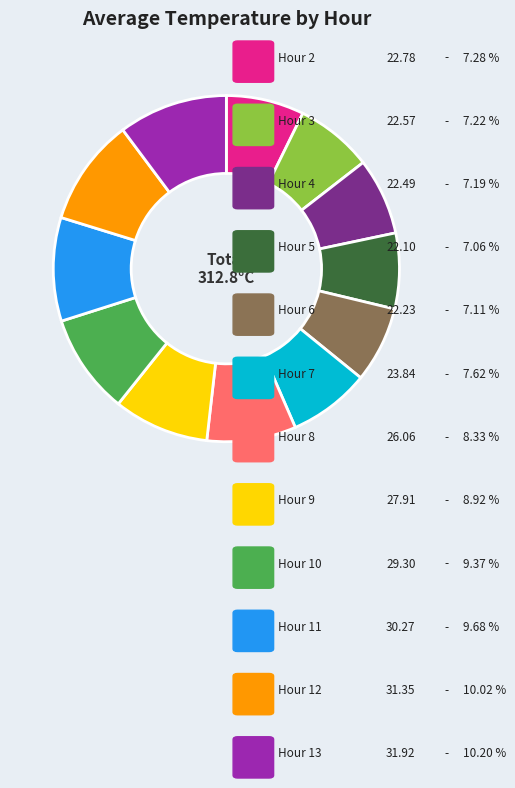

Is there a majority slice in this chart?

No